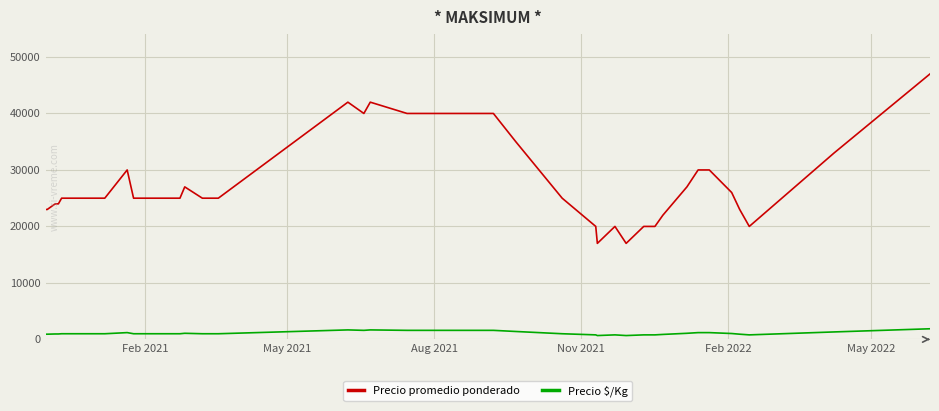

True or false: Precio promedio ponderado and Precio $/Kg intersect in this chart.

False